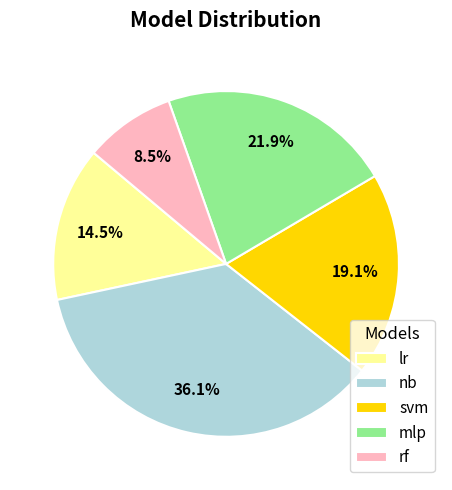

What percentage is NOT represented by mlp?

78.1%